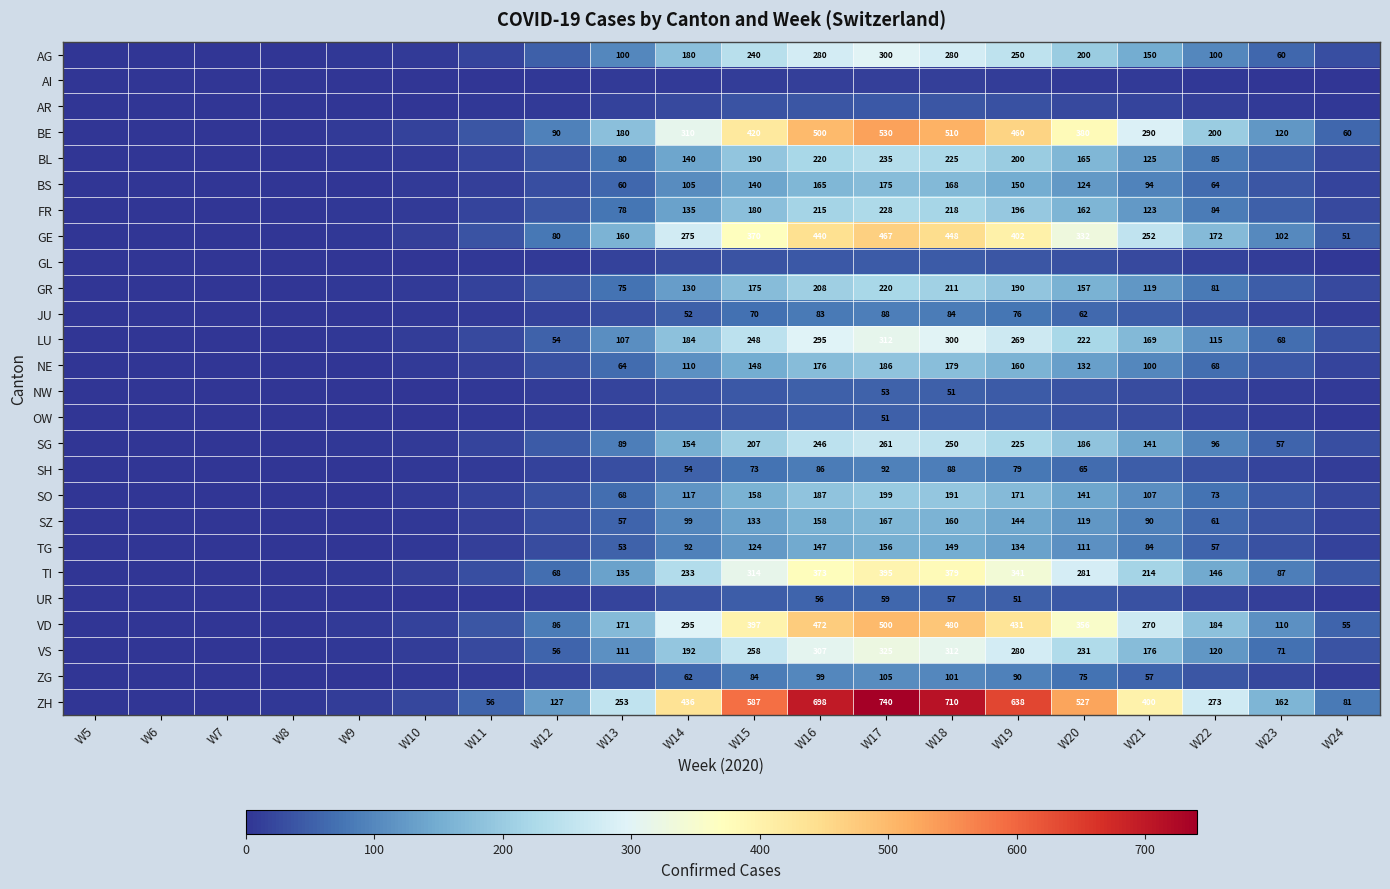

True or false: ZH has a value of 50 at W24.

False